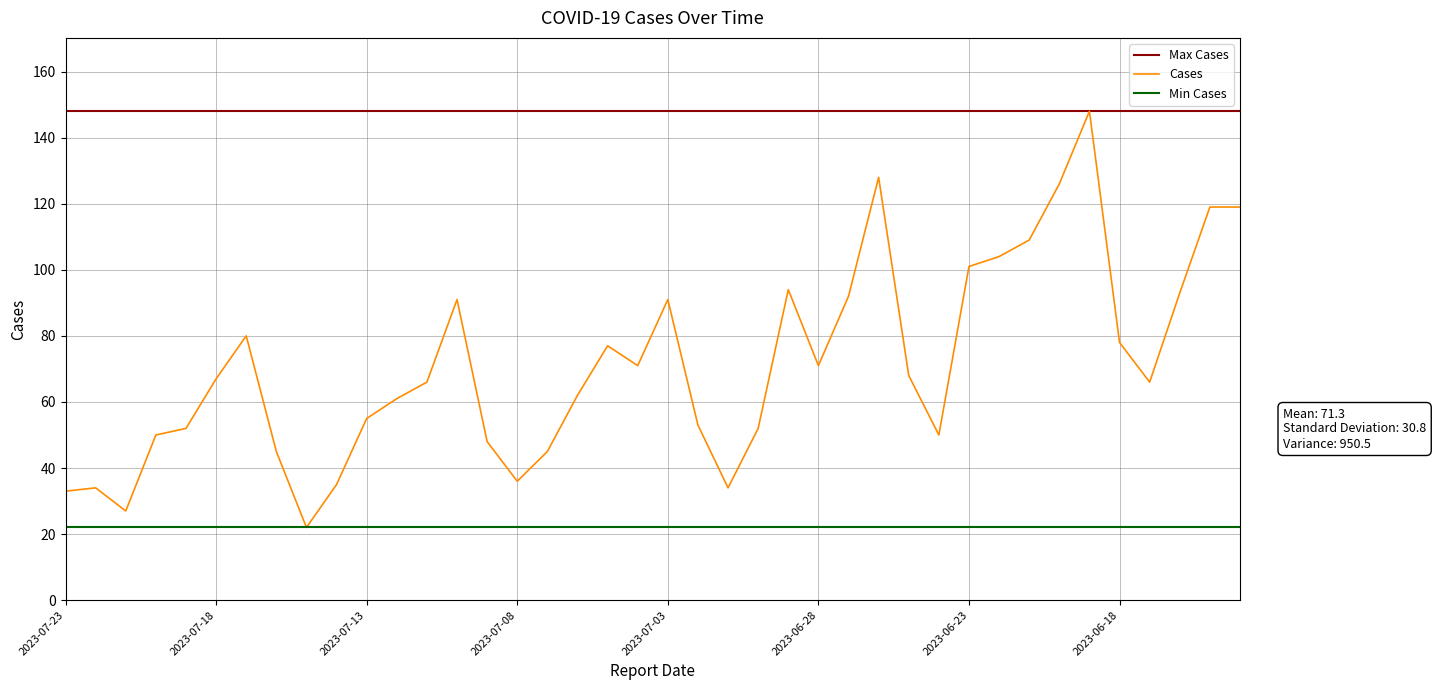

Which series has the widest spread of values?

Cases